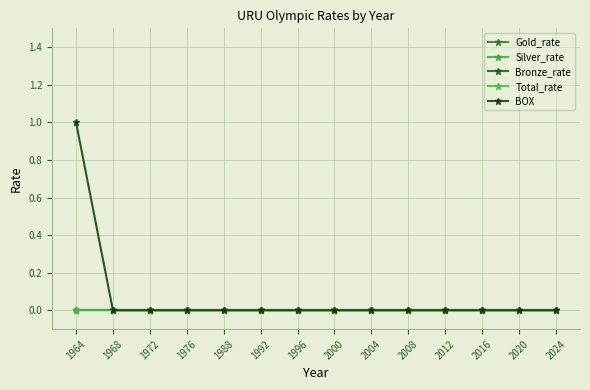

Does the chart have visible grid lines?

Yes